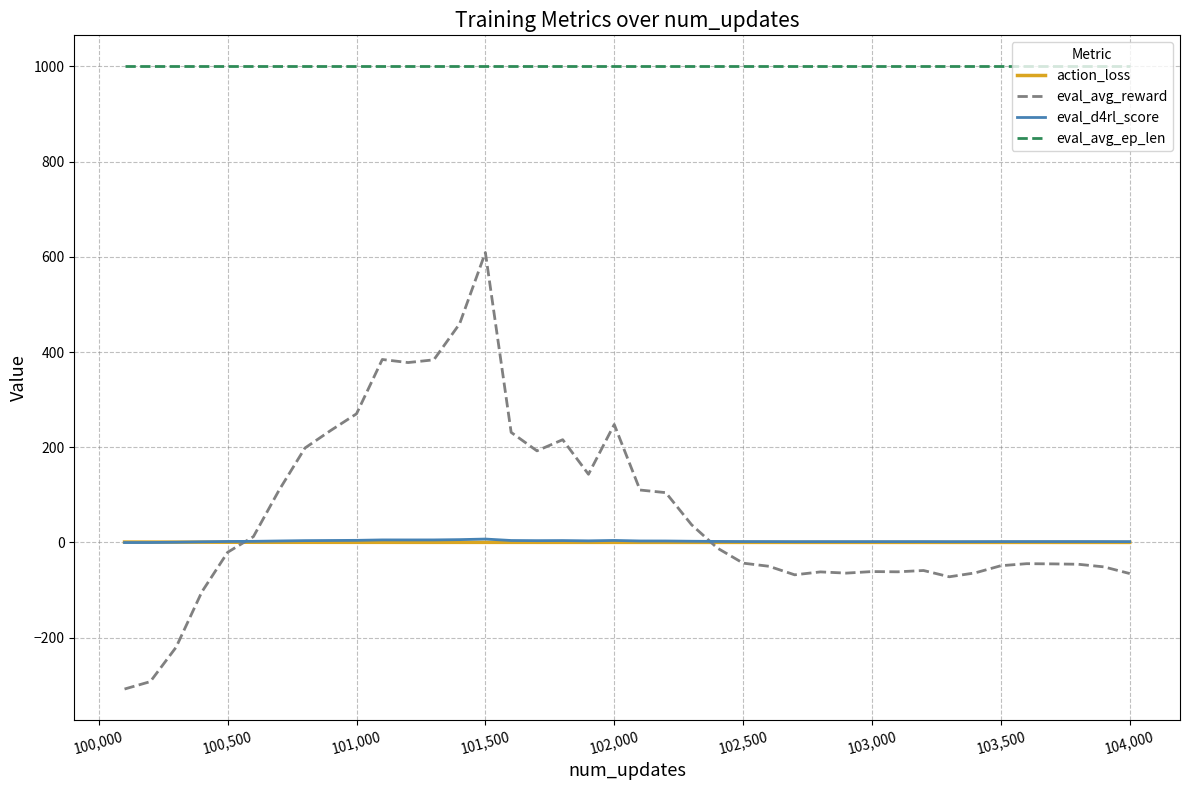

What is the highest value of the eval_avg_reward series?

609.1